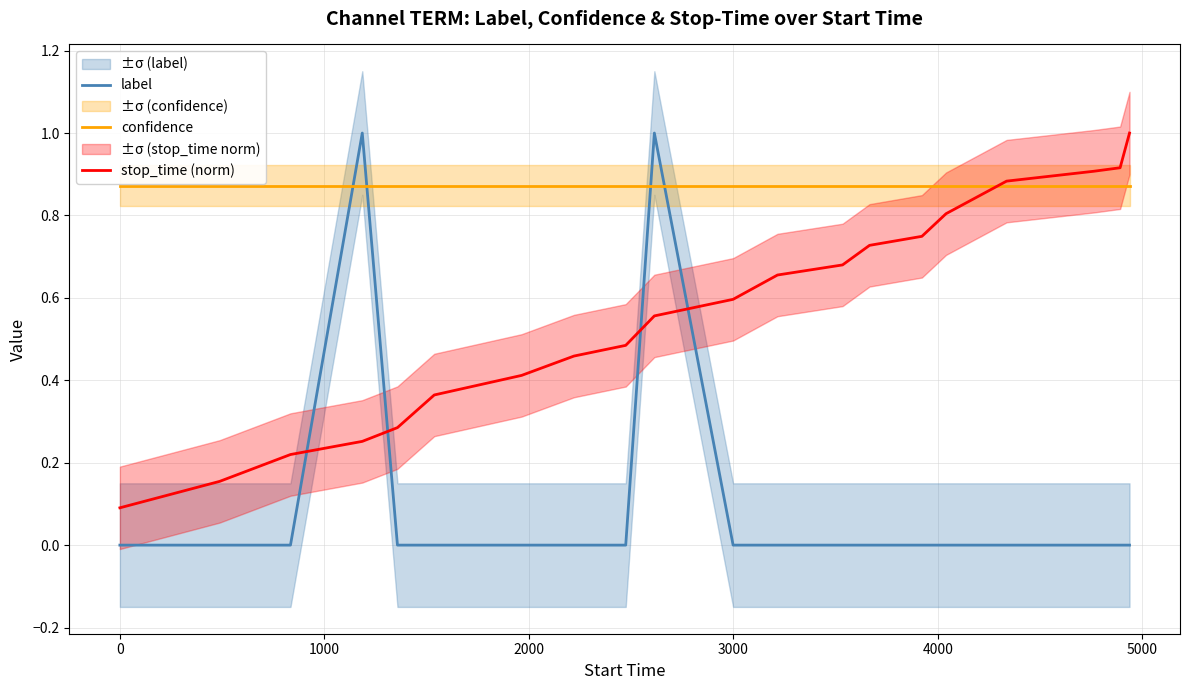

How many intersections are there between label and stop_time (norm)?

4